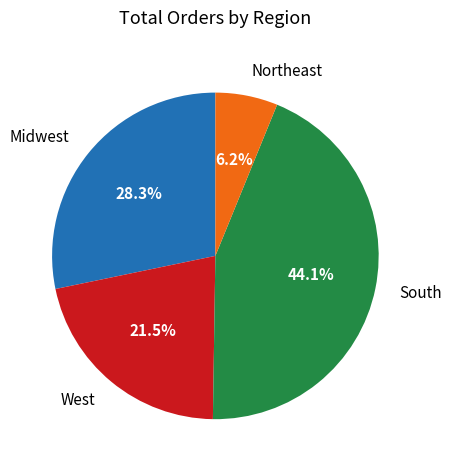

Which category has the biggest portion of the pie?

South